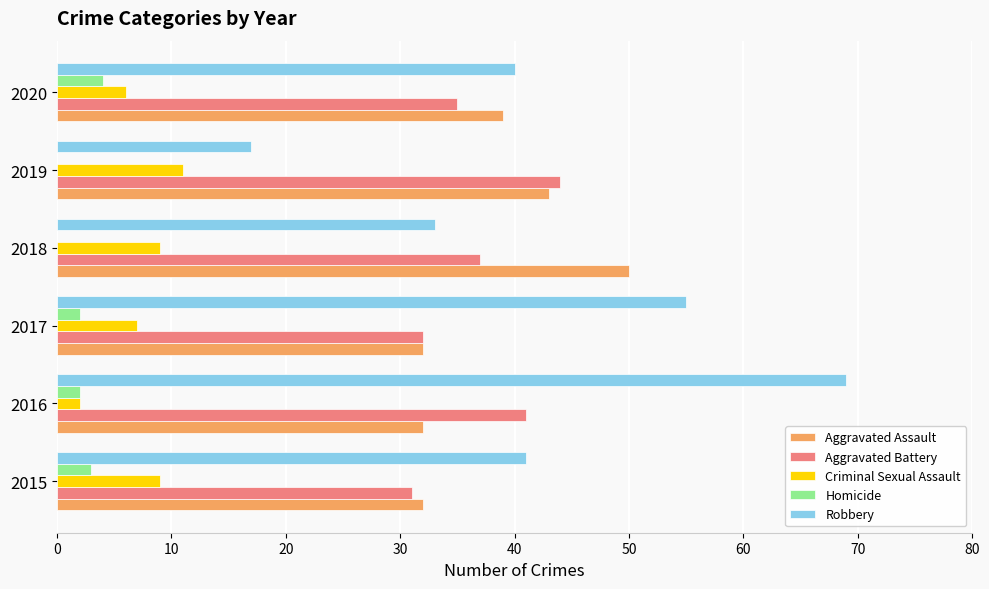

How many data points does each series have?

6